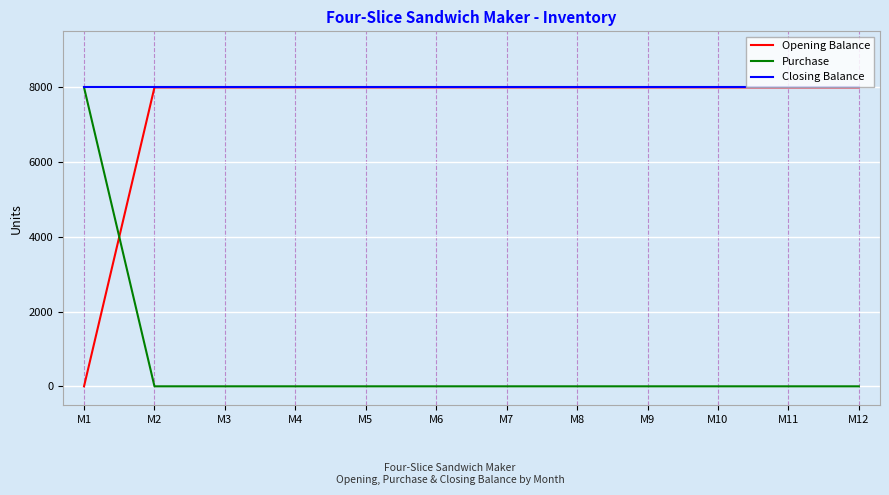

Where do Purchase and Opening Balance first cross each other?

M1 and M2